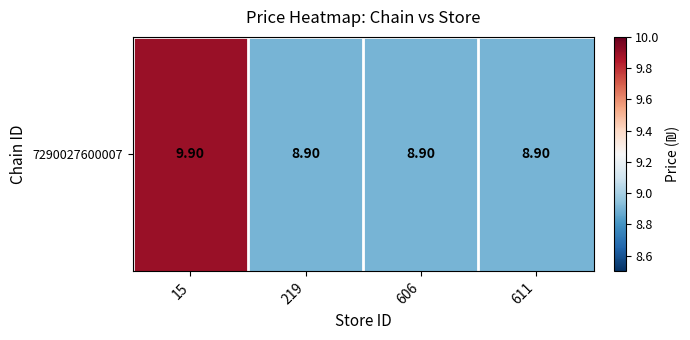

How many series are shown in this chart?

1